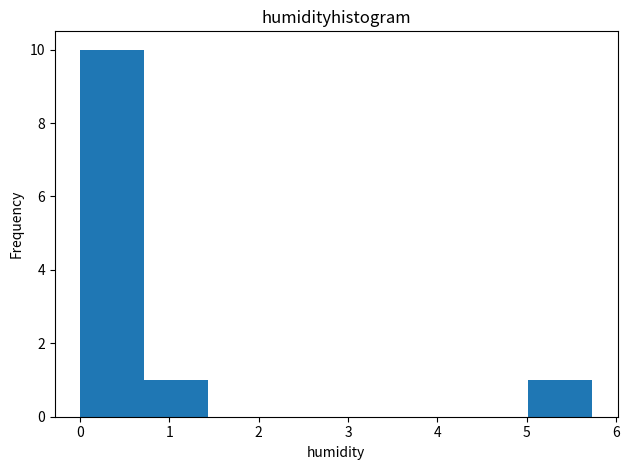

What is the height of the bar covering 0.7 to 1.4 on the x-axis? Neither the bar edges nor the heights are printed on the chart, so give them approximately, as read against the axes.

1